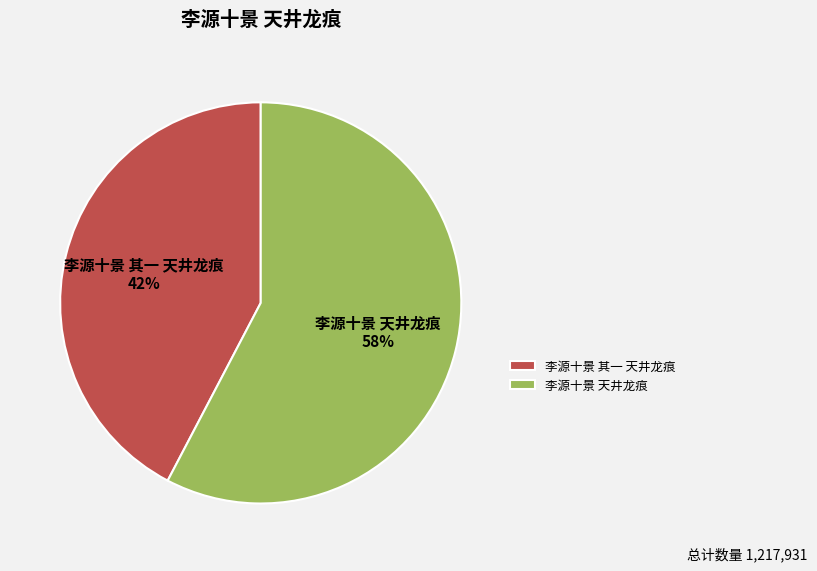

Rank the categories by value from highest to lowest.

李源十景 天井龙痕, 李源十景 其一 天井龙痕